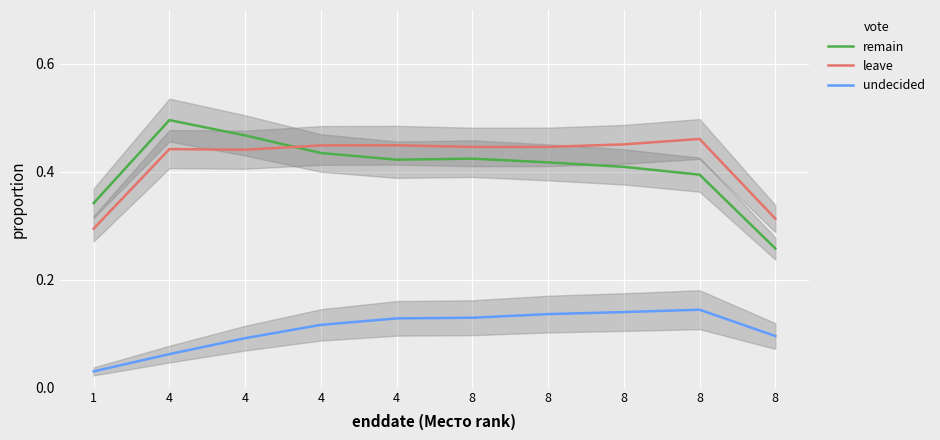

Reading left to right, extract all data points from this chart.

remain: 1=0.3	4=0.5	4=0.5	4=0.4	4=0.4	8=0.4	8=0.4	8=0.4	8=0.4	8=0.3
leave: 1=0.3	4=0.4	4=0.4	4=0.4	4=0.4	8=0.4	8=0.4	8=0.5	8=0.5	8=0.3
undecided: 1=0.0	4=0.1	4=0.1	4=0.1	4=0.1	8=0.1	8=0.1	8=0.1	8=0.1	8=0.1